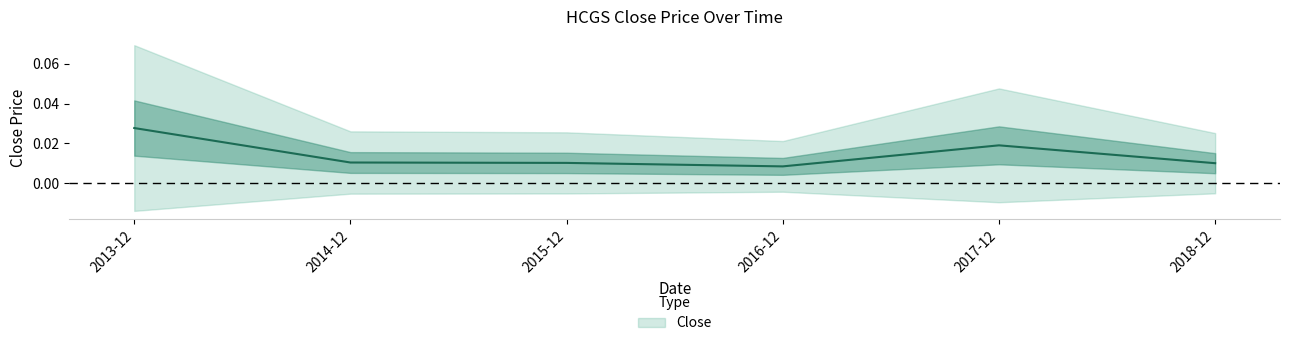

What is the label of the 6th point from the right?

2013-12